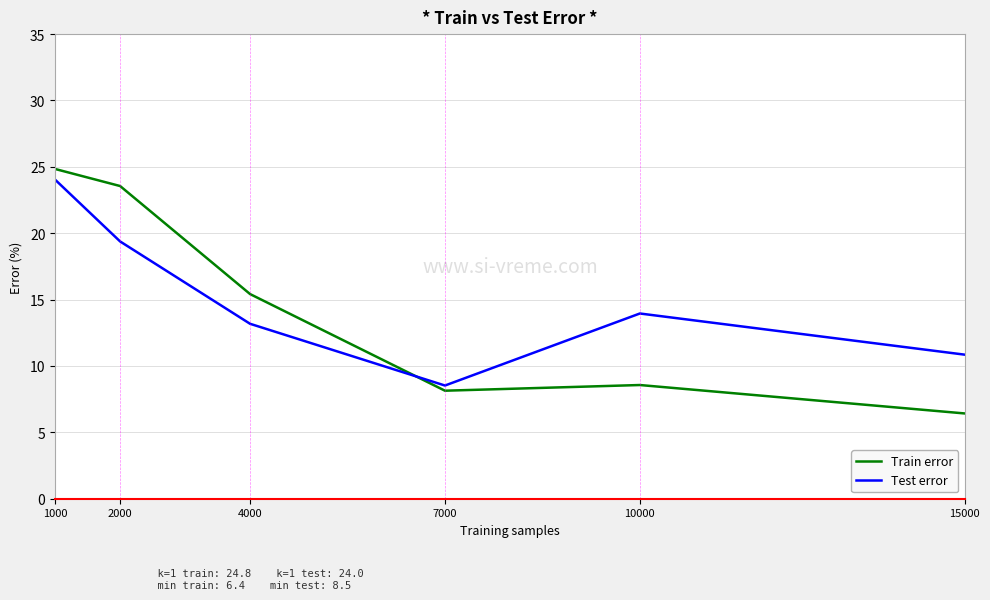

Does the chart have visible grid lines?

Yes